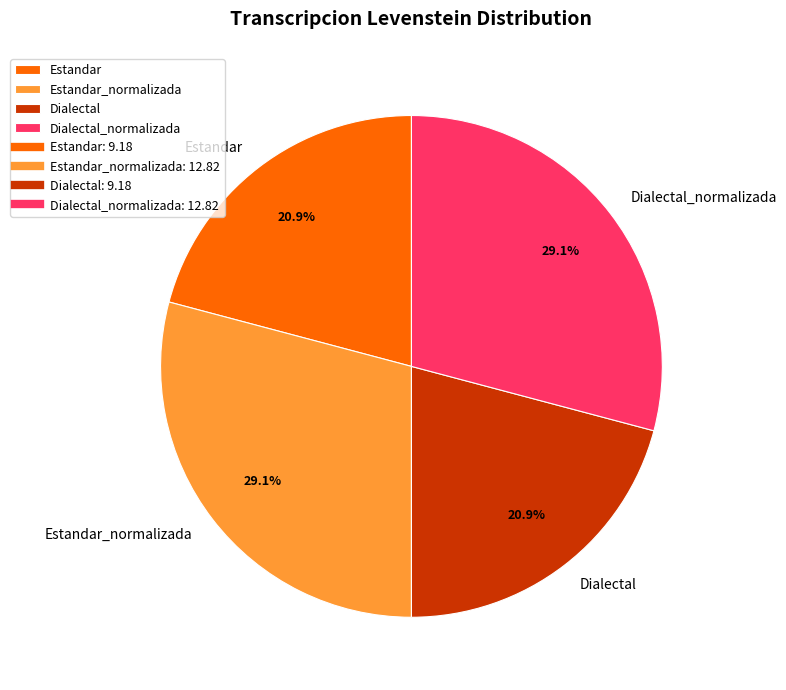

True or false: Dialectal accounts for 7% of the total.

False